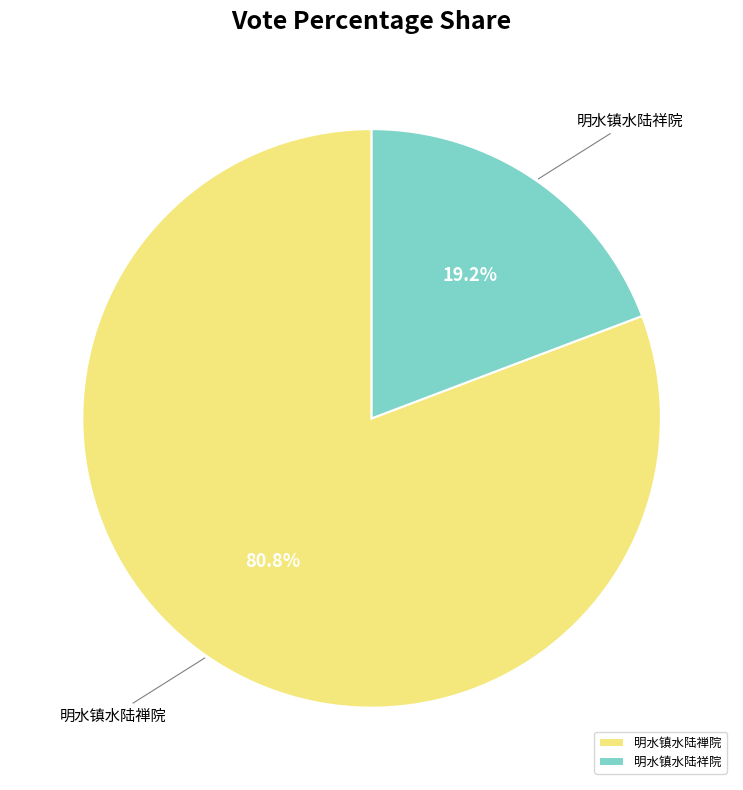

Which slice represents more than half of the pie?

明水镇水陆禅院